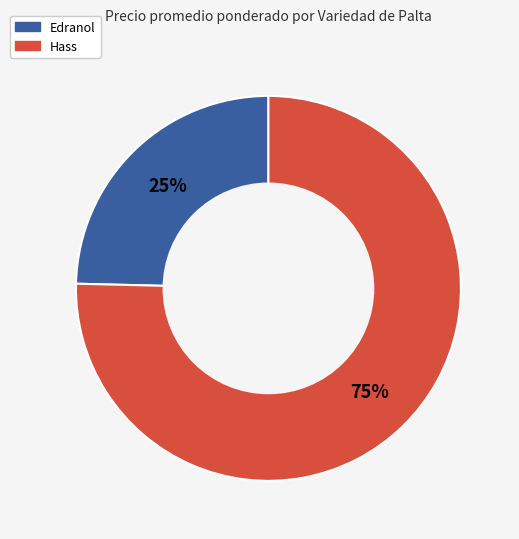

Is there a majority slice in this chart?

Yes